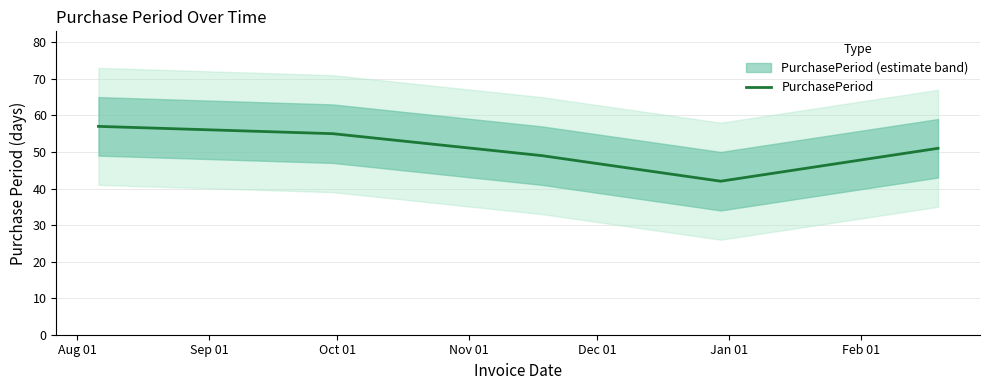

True or false: the data shows 21 at Sep 01.

False